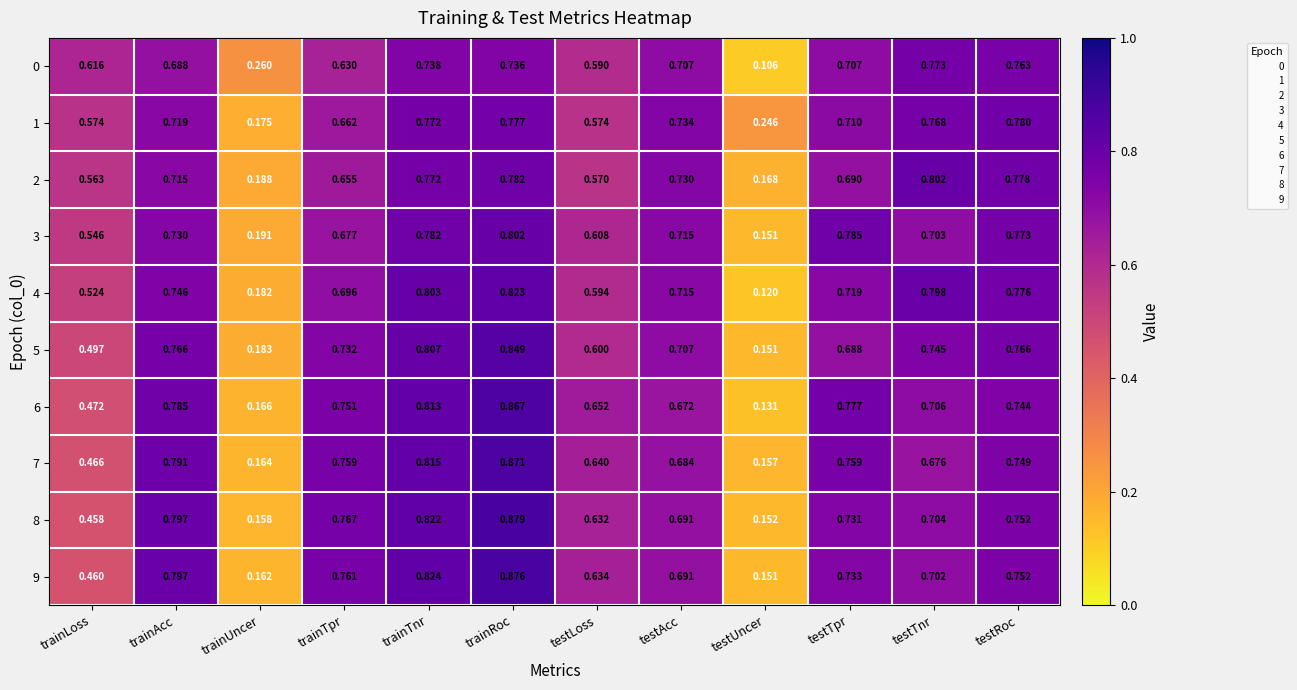

Which category has the highest value across all series?

trainRoc